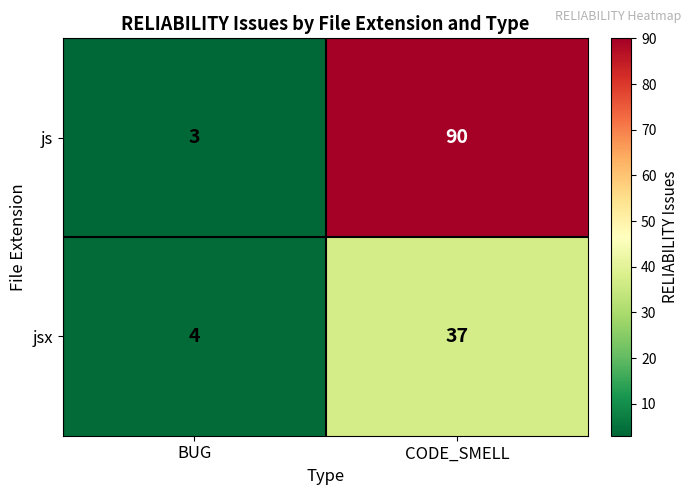

Rank the series by their average value, from highest to lowest.

js, jsx